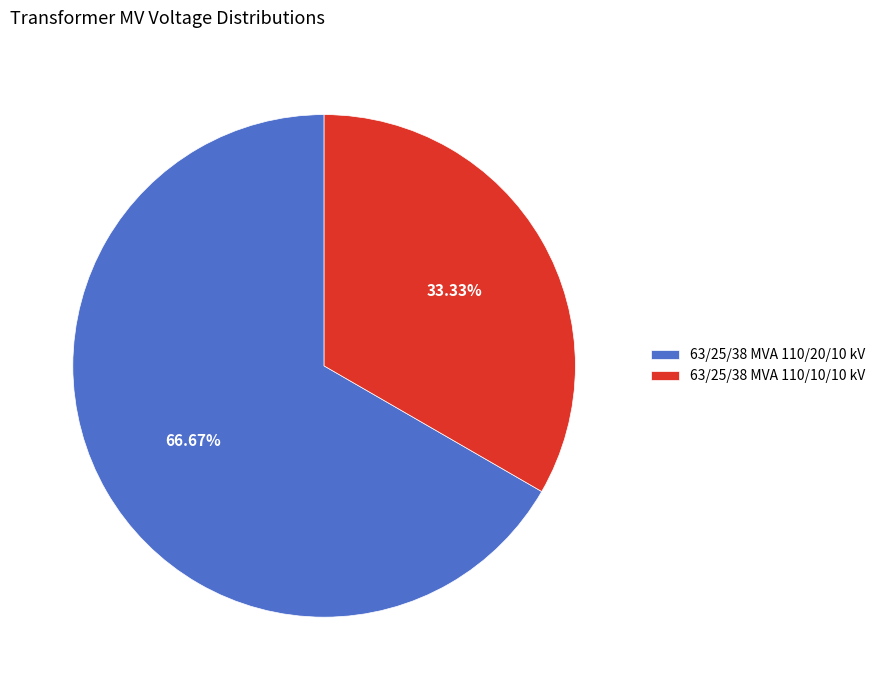

How many slices are in this pie chart?

2